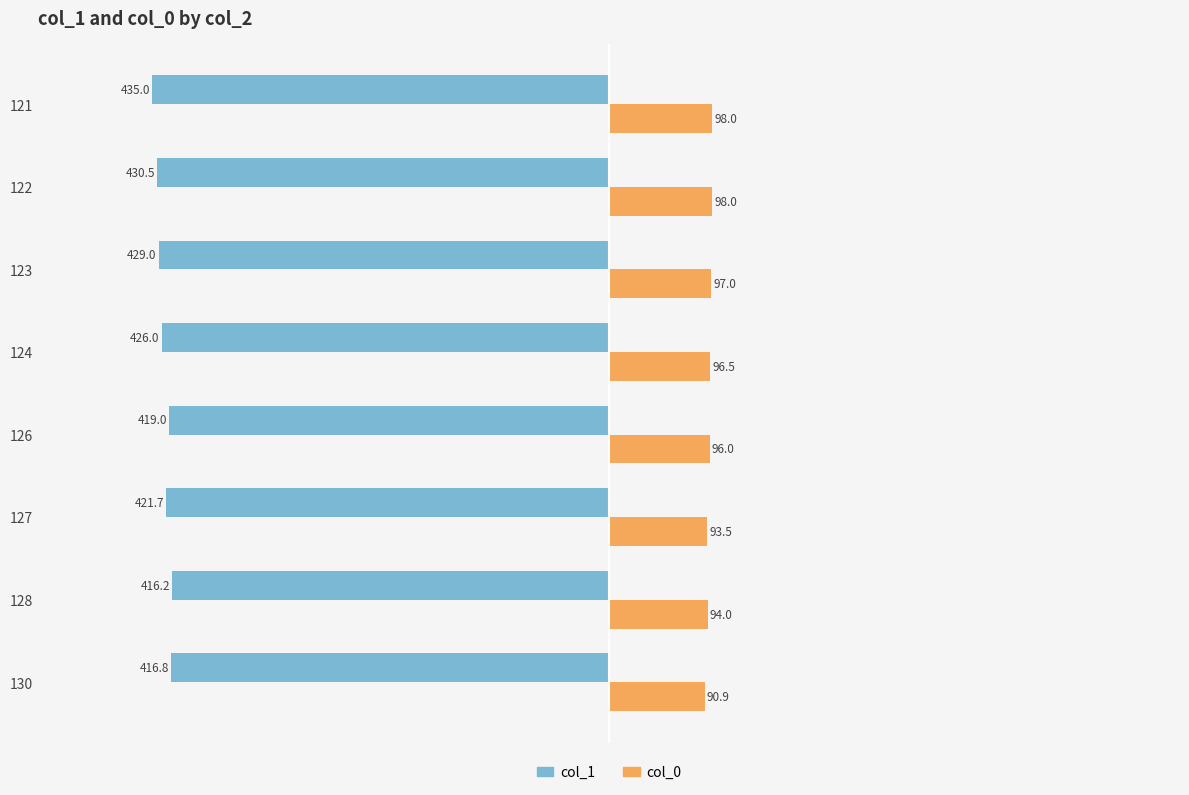

What is the greatest value displayed?

98.0